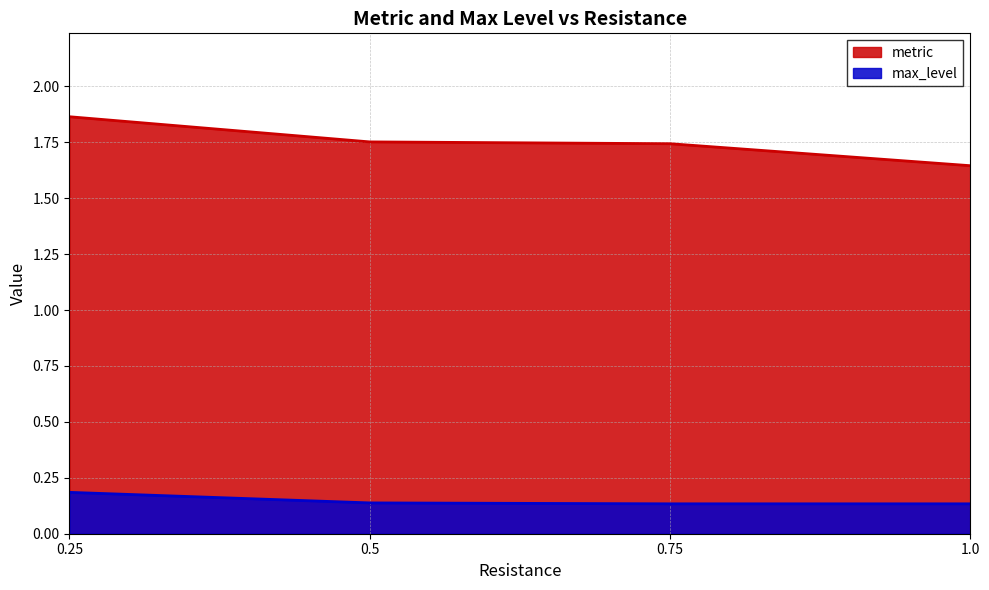

What is the label of the 2nd point from the left?

0.5